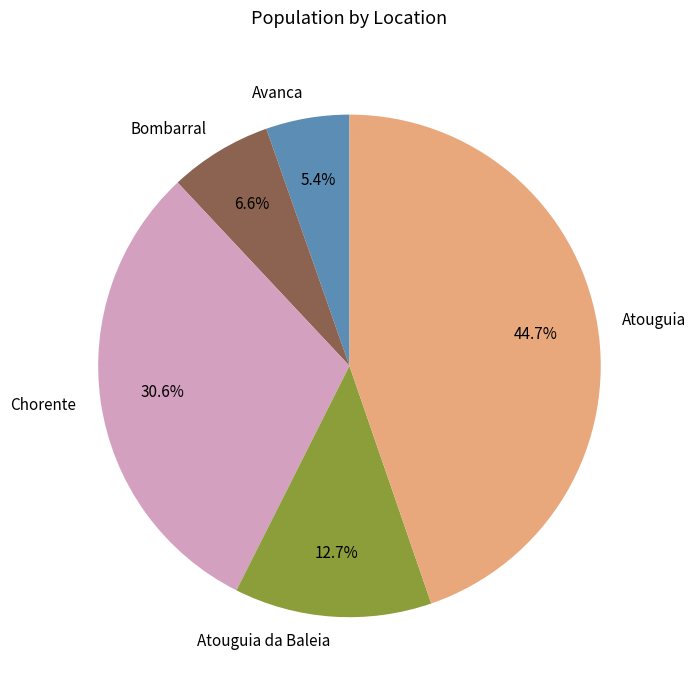

True or false: Avanca accounts for 15% of the total.

False